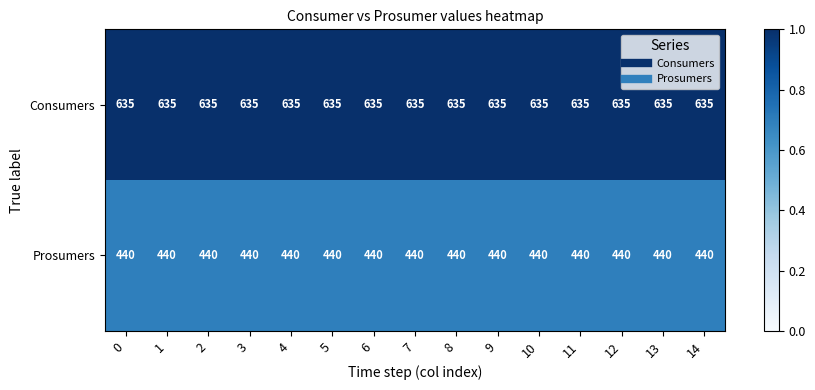

Read the Prosumers value at 10.

440